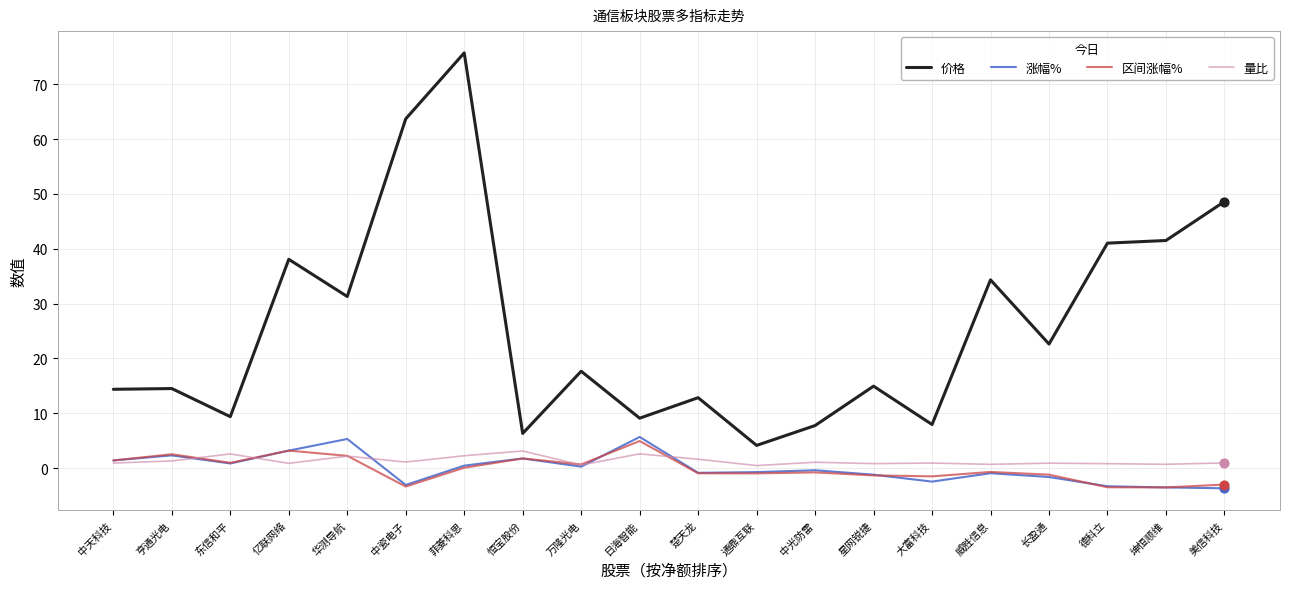

Which series has the largest range (max minus min)?

价格